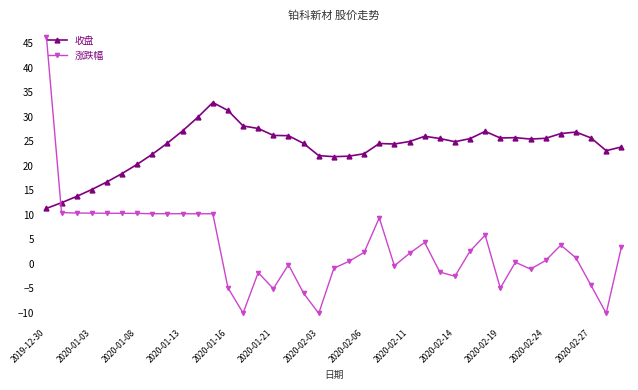

What is the value of the 收盘 point at the 22nd from the left?

22.4